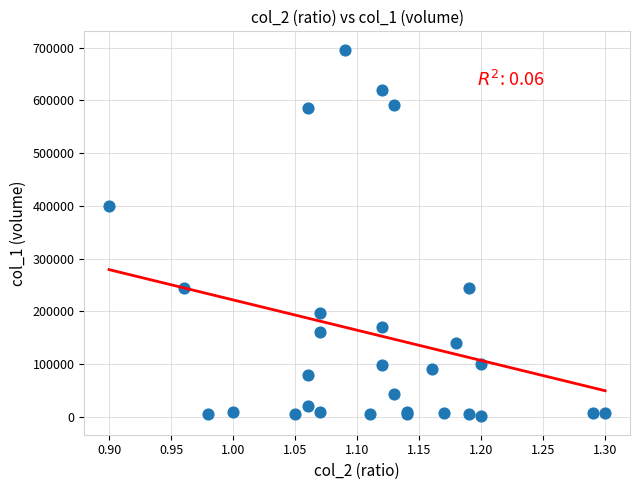

What Y value in the scatter plot is closest to 348500?

400000